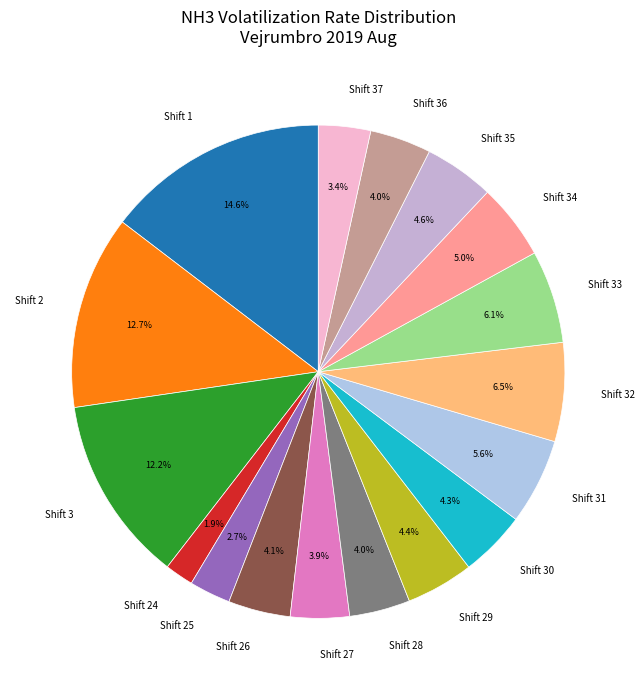

What is the largest slice in the pie chart?

Shift 1